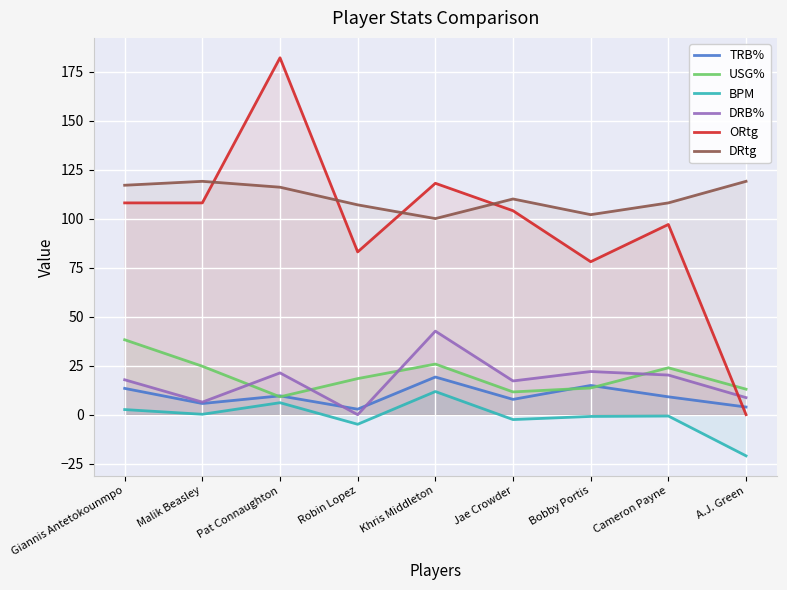

How many lines are shown in the chart?

6